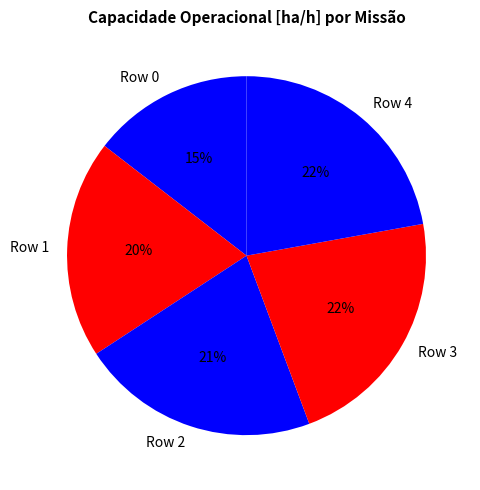

Does Row 2 represent more than half of the total?

No